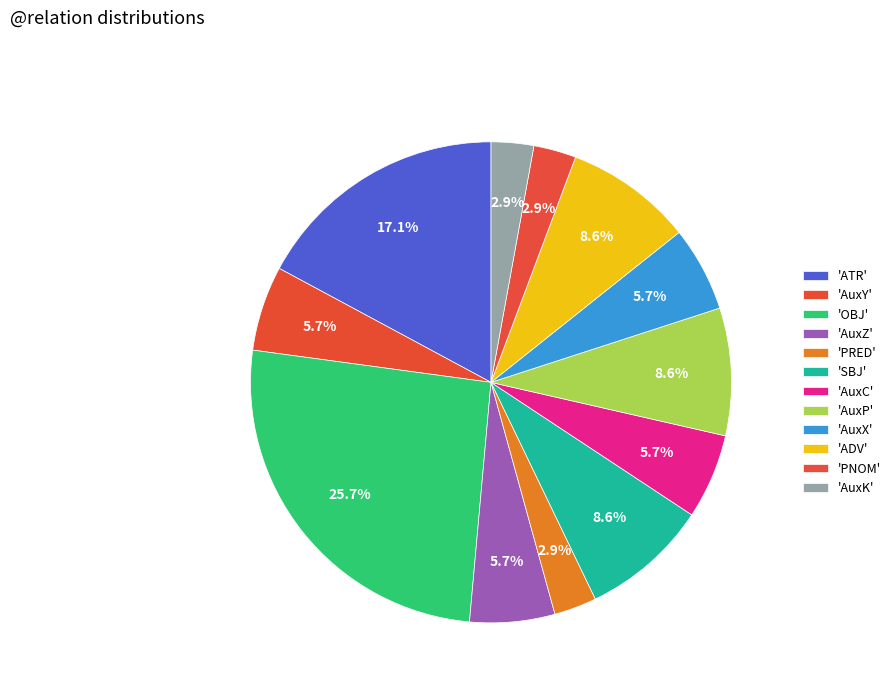

To the nearest percent, what is the average slice percentage?

8%